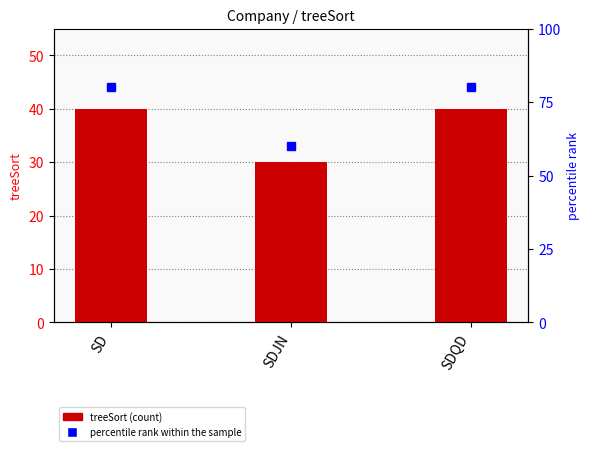

Reading left to right, transcribe all the data shown in this chart.

40	30	40